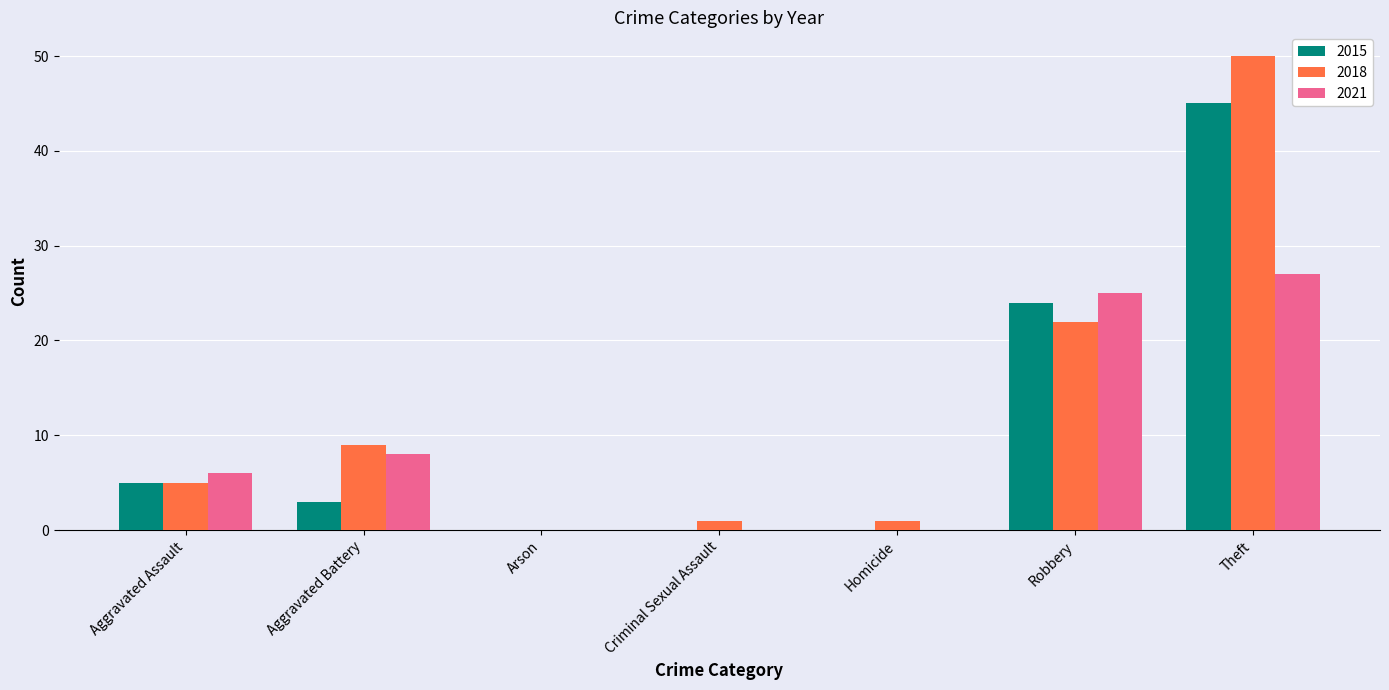

What is the sum of all 2015 values?

77